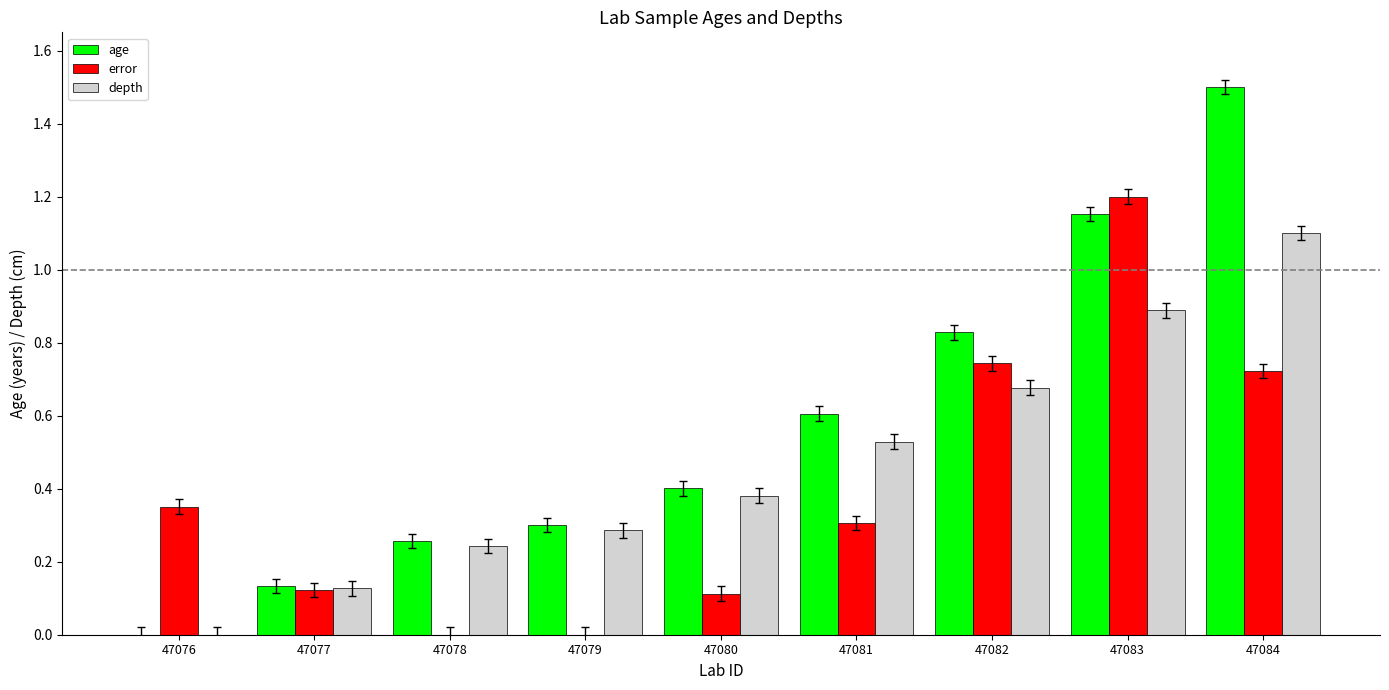

Is the value of error at 47077 greater than the value of age at 47084?

No